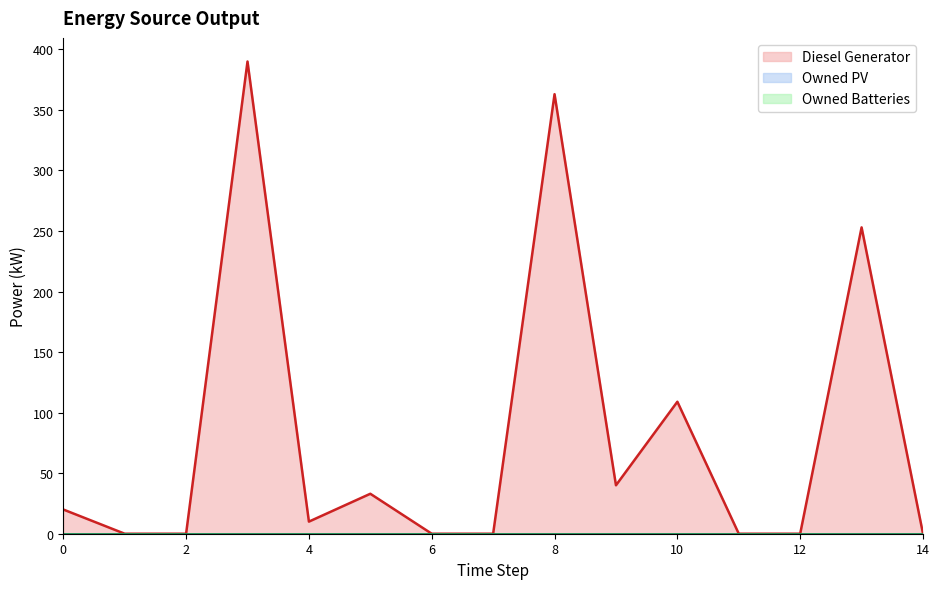

Reading left to right, transcribe all the data shown in this chart.

Diesel Generator: 0=20	1=0	2=0	3=390	4=10	5=33	6=0	7=0	8=363	9=40	10=109	11=0	12=0	13=253	14=0
Owned PV: 0=0	1=0	2=0	3=0	4=0	5=0	6=0	7=0	8=0	9=0	10=0	11=0	12=0	13=0	14=0
Owned Batteries: 0=0	1=0	2=0	3=0	4=0	5=0	6=0	7=0	8=0	9=0	10=0	11=0	12=0	13=0	14=0